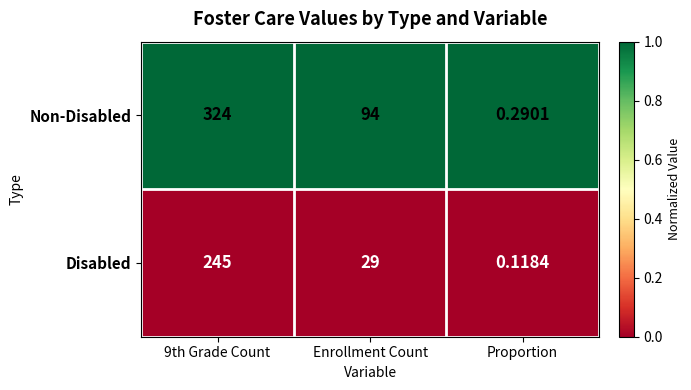

At how many categories does at least one series exceed 0?

3